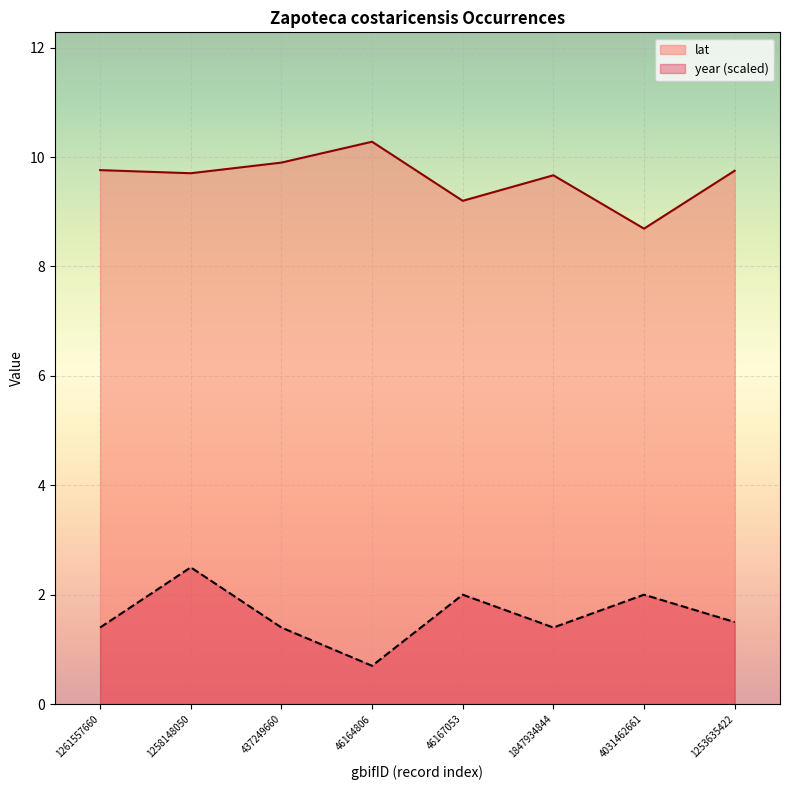

List the series in order of their overall mean, highest first.

lat, year (scaled)